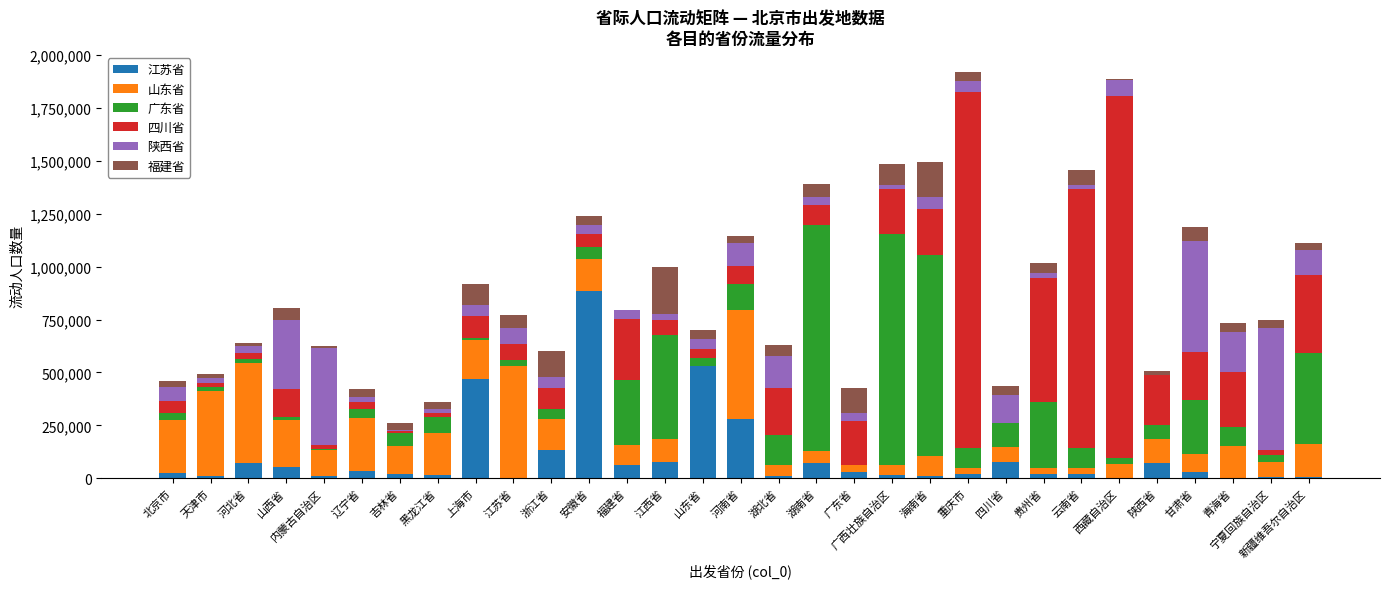

Which category has the highest value in the 江苏省 series?

安徽省